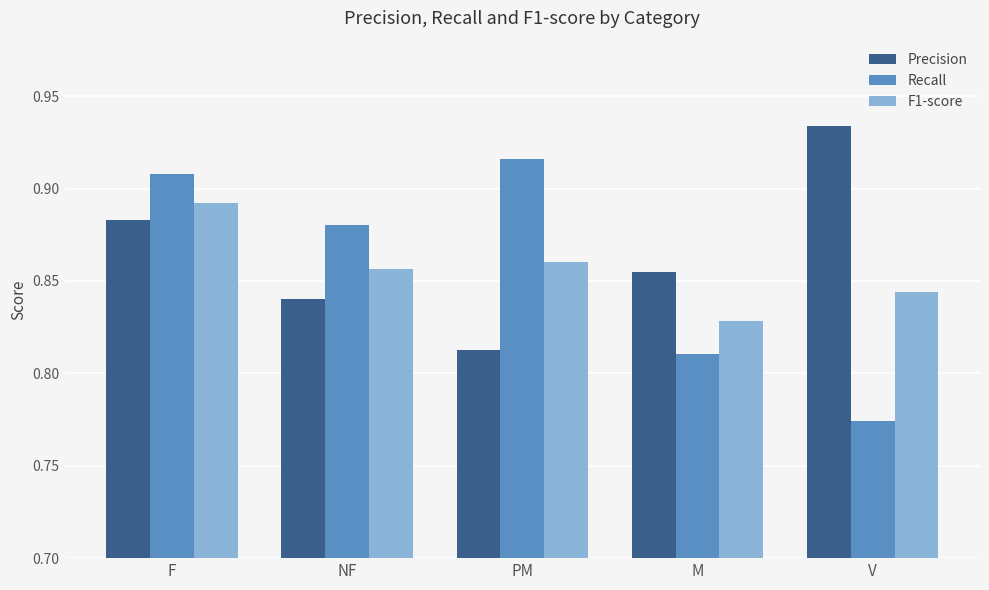

What is the sum of the Precision values at F and V?

1.8